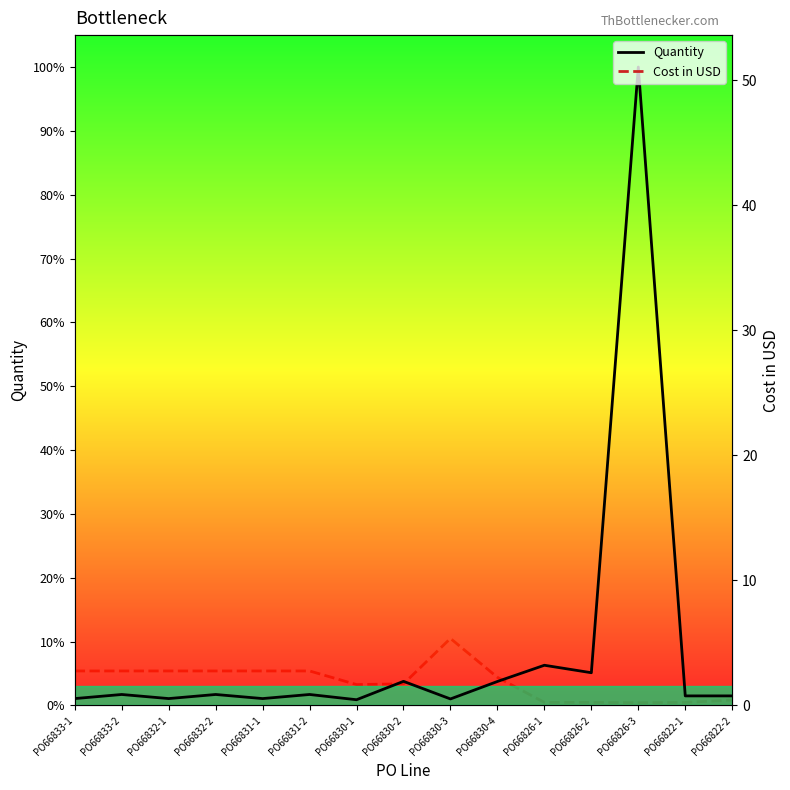

True or false: Cost in USD and Quantity intersect in this chart.

False